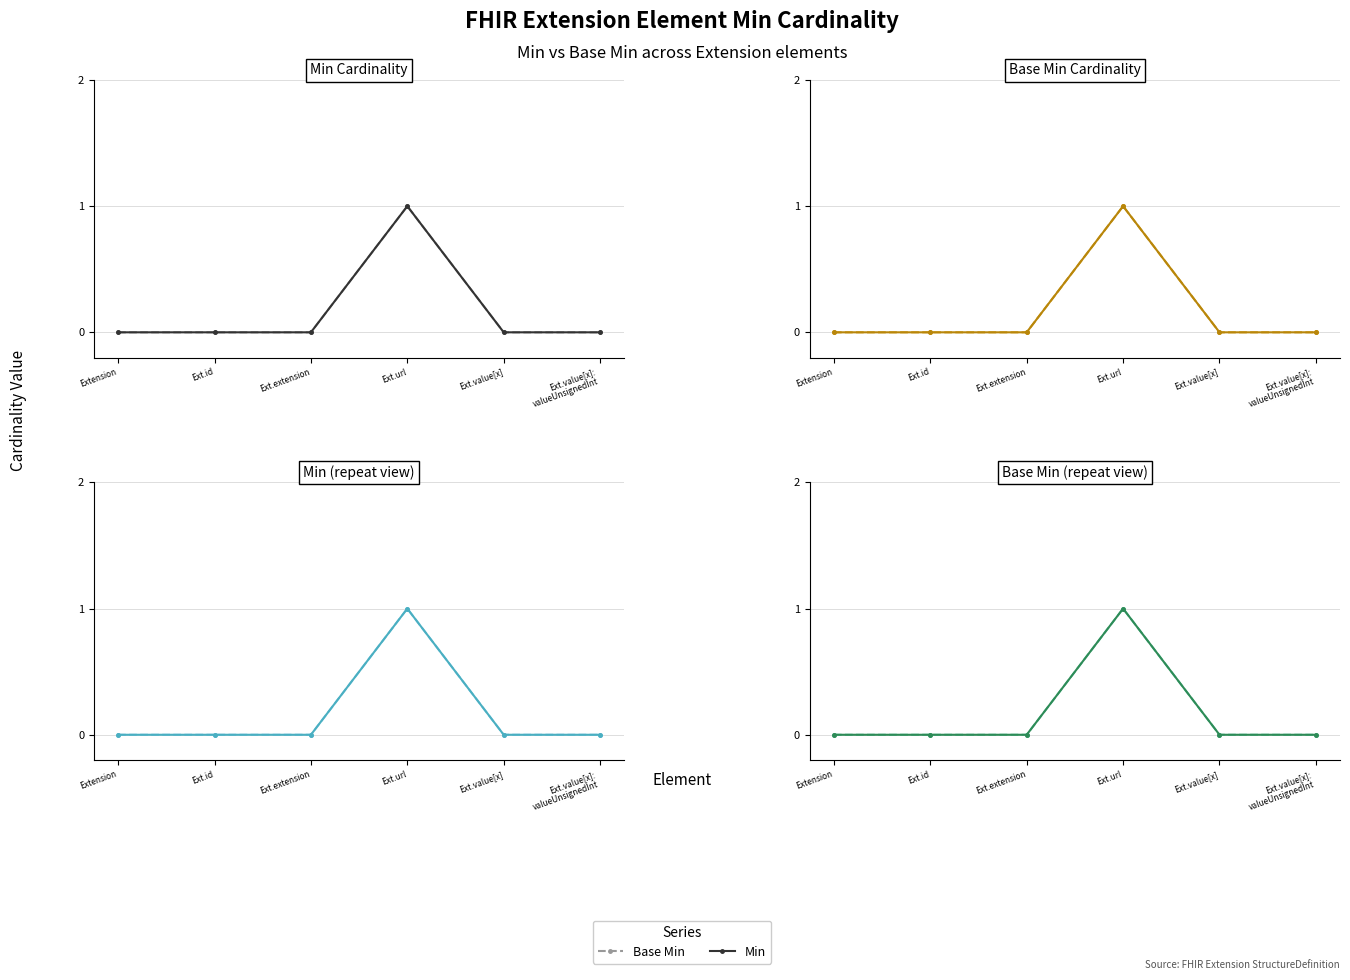

At which label does Base Min reach its peak?

Ext.url